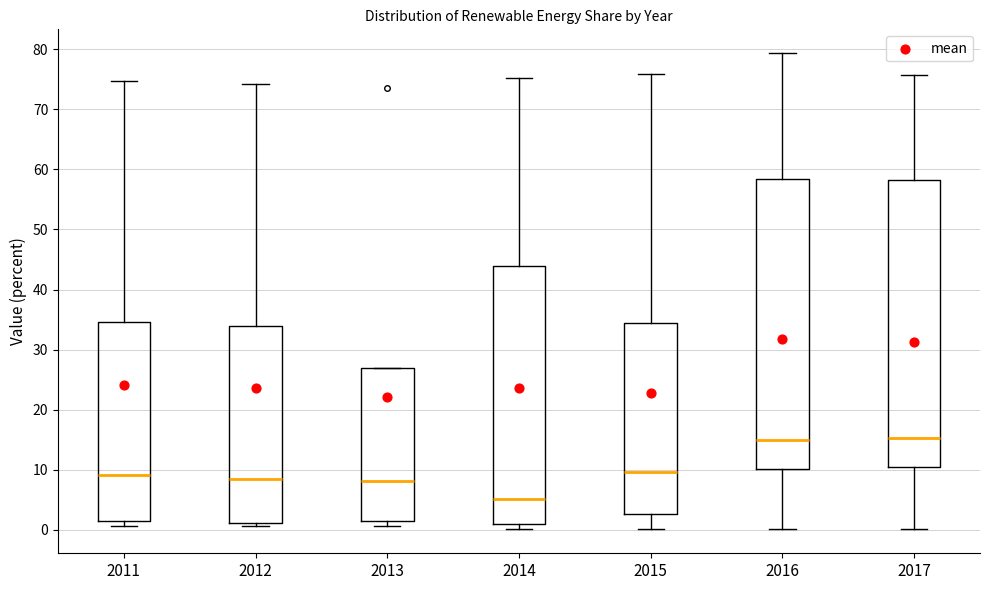

Reading left to right, read every box against the y-axis: the position of its median line, the range the box covers, and the ends of its whiskers. The values are not printed on the chart, so give them approximately, as read against the axis.

2011: median 9, box 2 to 35, whiskers 1 to 75
2012: median 8, box 1 to 34, whiskers 1 (just below the box's lower edge) to 74
2013: median 8, box 2 to 27, whiskers 1 to 27
2014: median 5, box 1 to 44, whiskers 0 to 75
2015: median 10, box 3 to 35, whiskers 0 to 76
2016: median 15, box 10 to 58, whiskers 0 to 79
2017: median 15, box 10 to 58, whiskers 0 to 76